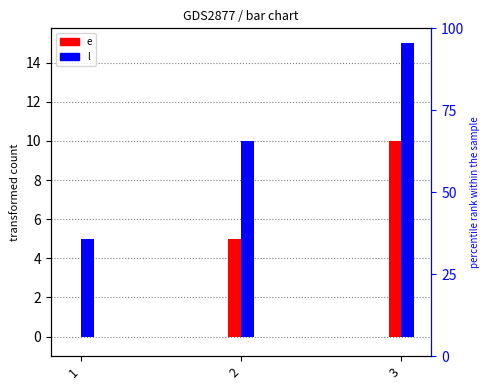

Which series changed the most between 2 and 3?

e